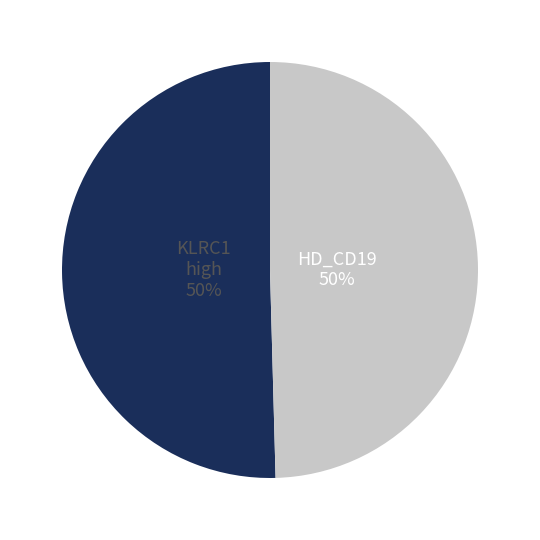

To the nearest percent, what is the average slice percentage?

50%